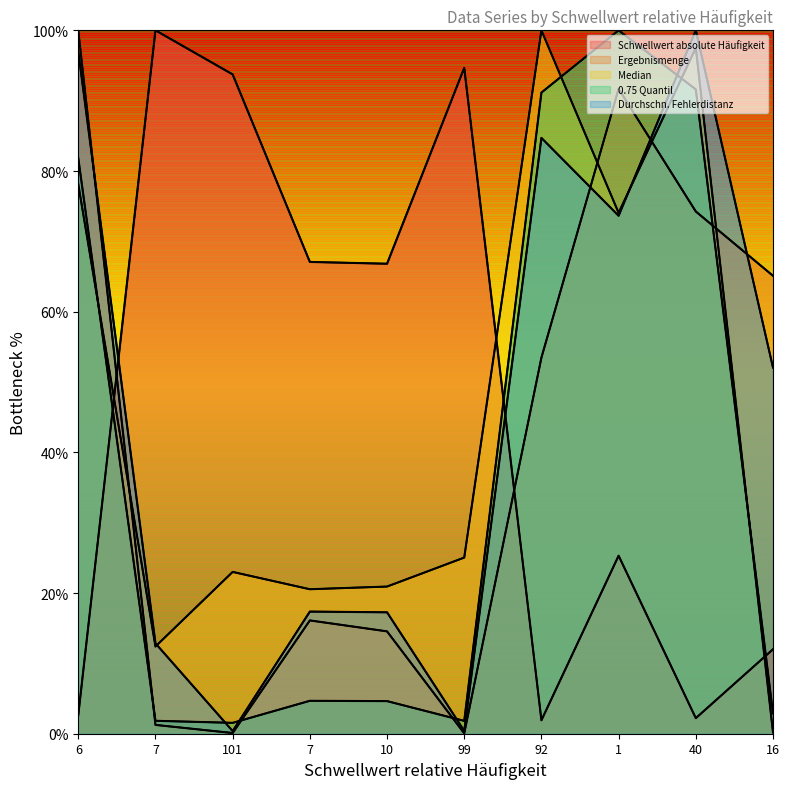

Reading left to right, transcribe all the data shown in this chart.

Schwellwert absolute Häufigkeit: 2.7	100.0	93.7	67.1	66.8	94.7	1.9	25.3	2.2	12.0
Ergebnismenge: 100.0	1.3	0.1	16.1	14.6	0.1	53.5	91.7	74.2	65.1
Median: 78.1	12.4	23.0	20.5	20.9	25.0	100.0	74.0	97.5	0.2
0.75 Quantil: 81.8	1.8	1.5	4.7	4.6	1.8	91.2	100.0	91.6	2.9
Durchschn. Fehlerdistanz: 97.0	12.8	0.4	17.4	17.3	0.4	84.7	73.6	100.0	52.1